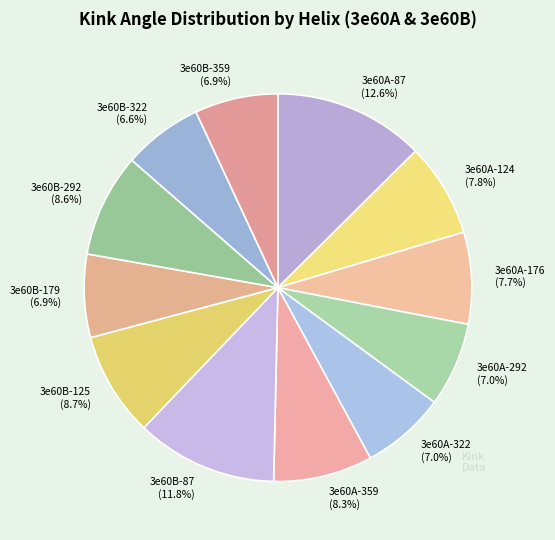

Does 3e60A-124 account for over 50% of the chart?

No